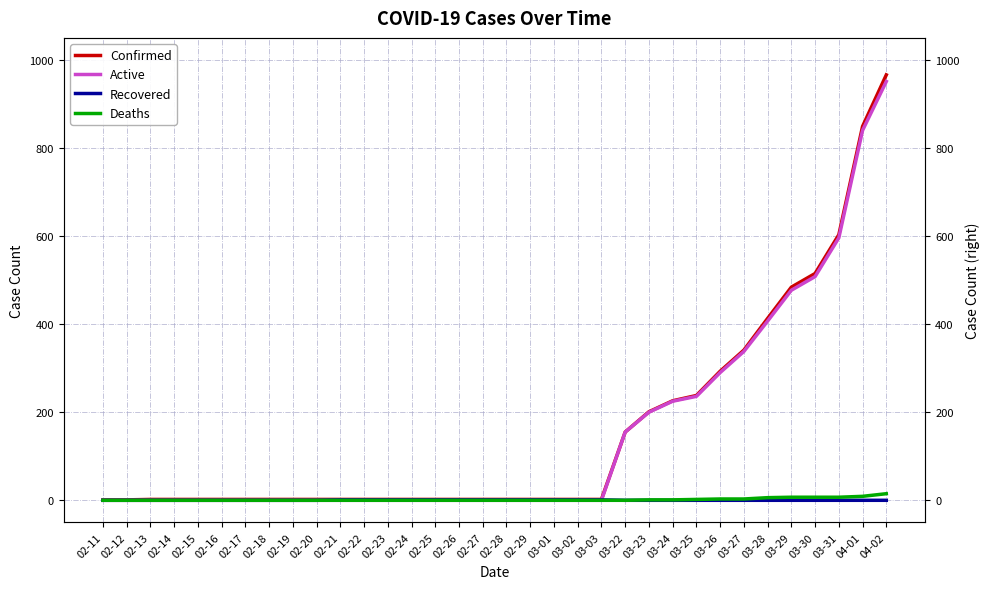

At which category is the sum across all series the highest?

04-02